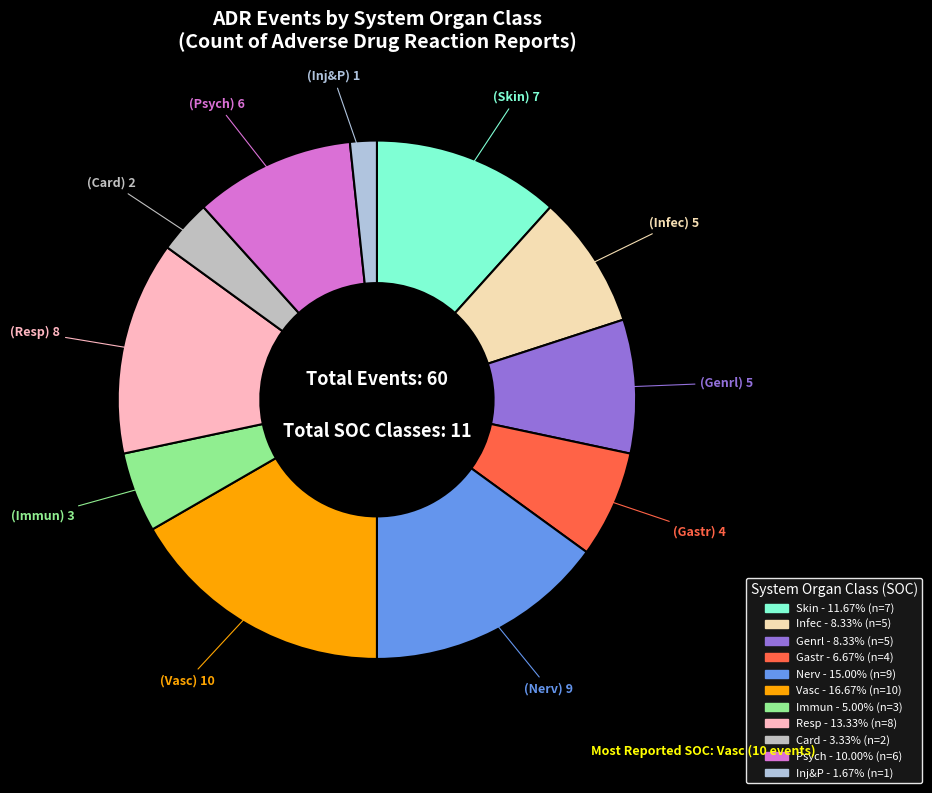

To the nearest percent, what percentage of the pie is Vasc?

17%